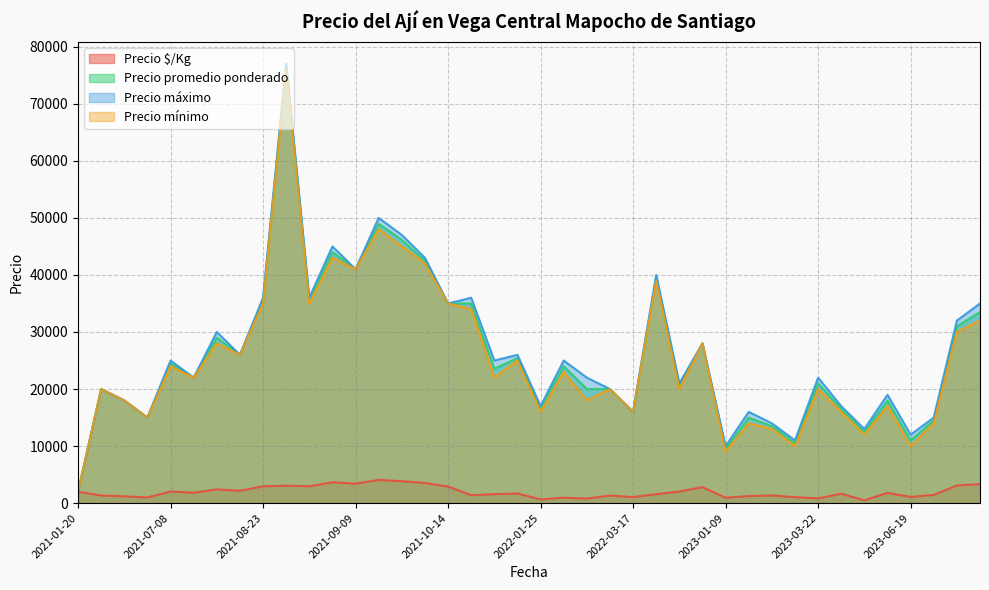

How many interior local peaks does the Precio mínimo series have?

14